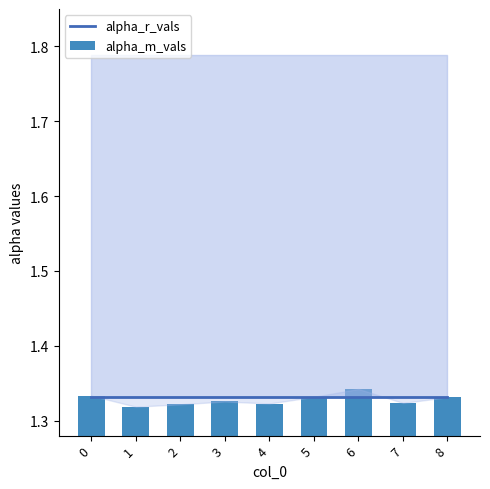

Reading left to right, list all the values displayed in this chart.

alpha_r_vals: 1.3	1.3	1.3	1.3	1.3	1.3	1.3	1.3	1.3
alpha_m_vals: 1.3	1.3	1.3	1.3	1.3	1.3	1.3	1.3	1.3